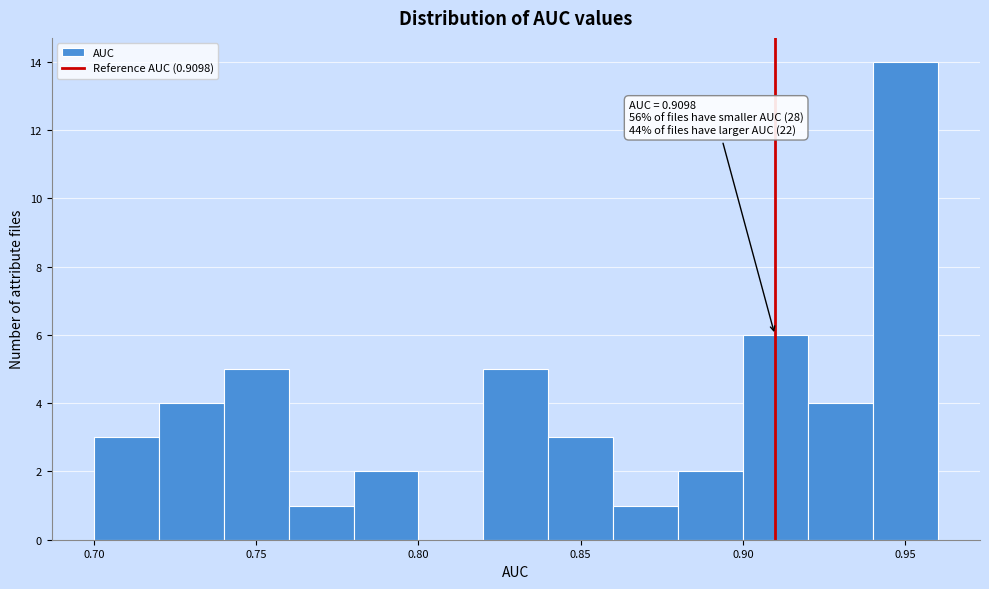

Over which range of the x-axis is the bar tallest?

0.94 to 0.96